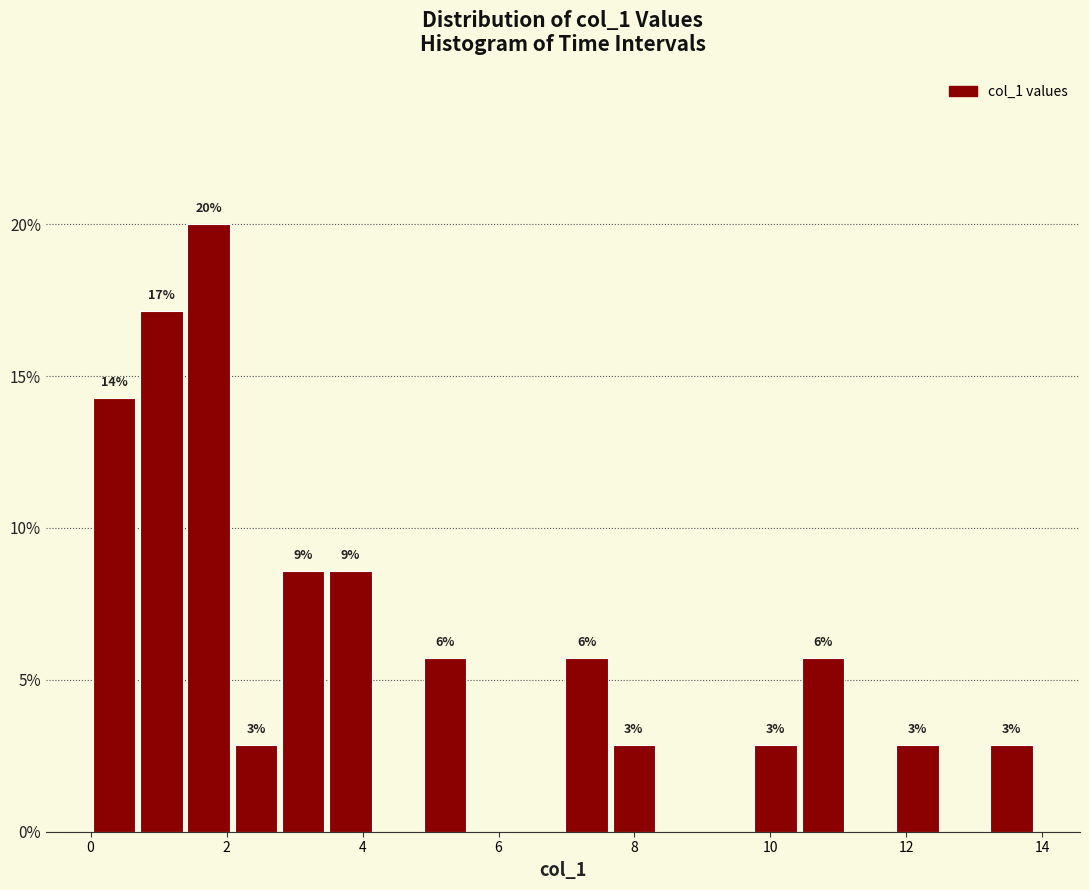

Around what value on the x-axis is the tallest bar? Give the approximate position of its centre, as read against the axis.

1.8